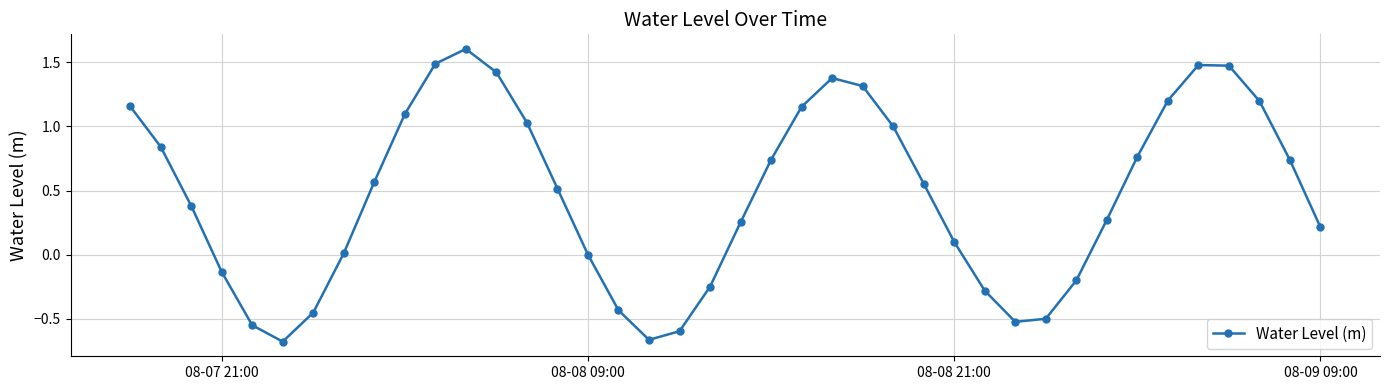

What is the maximum value shown in the chart?

1.6